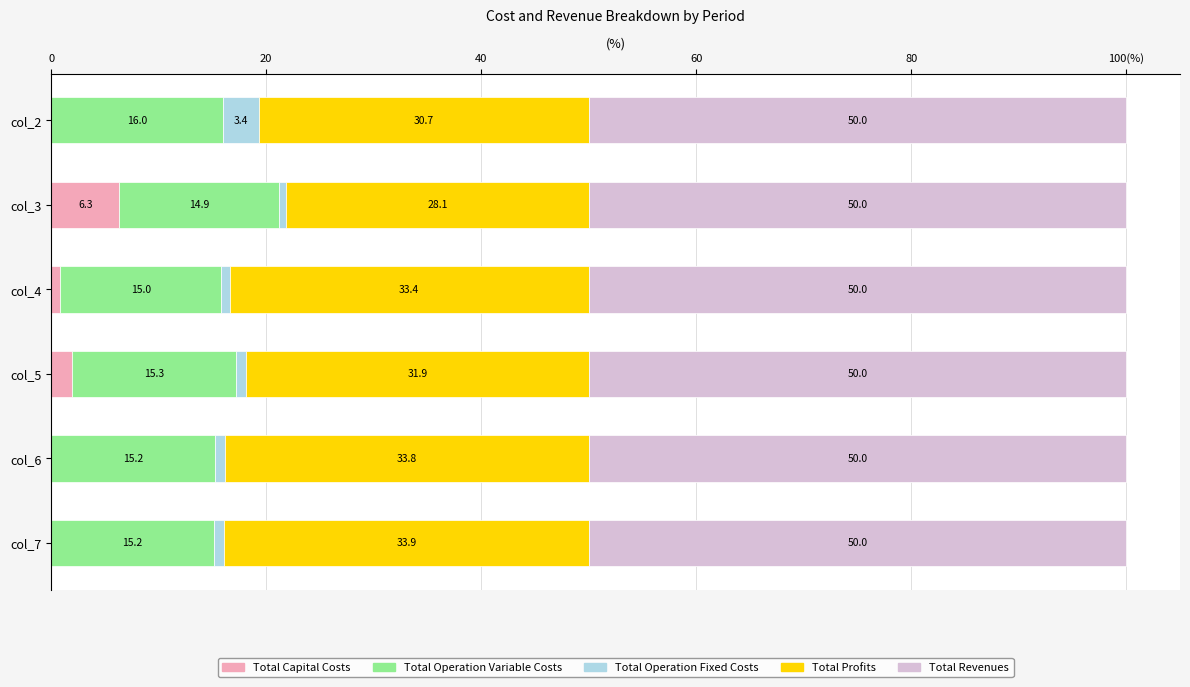

What are all the series names shown in the legend?

Total Capital Costs, Total Operation Variable Costs, Total Operation Fixed Costs, Total Profits, Total Revenues